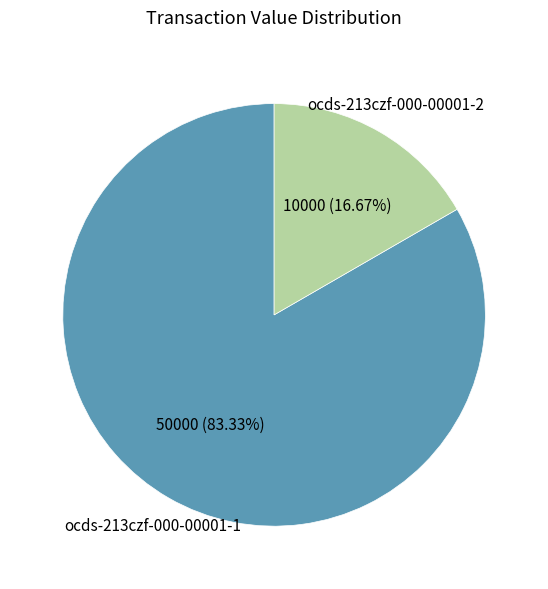

Is there a majority slice in this chart?

Yes